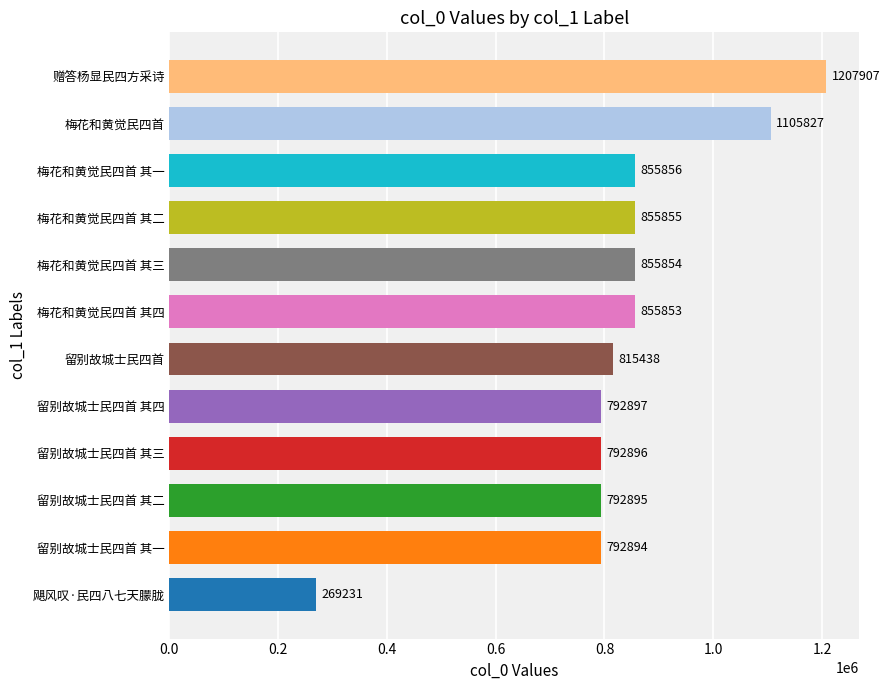

What is the difference between the maximum and minimum values?

938676